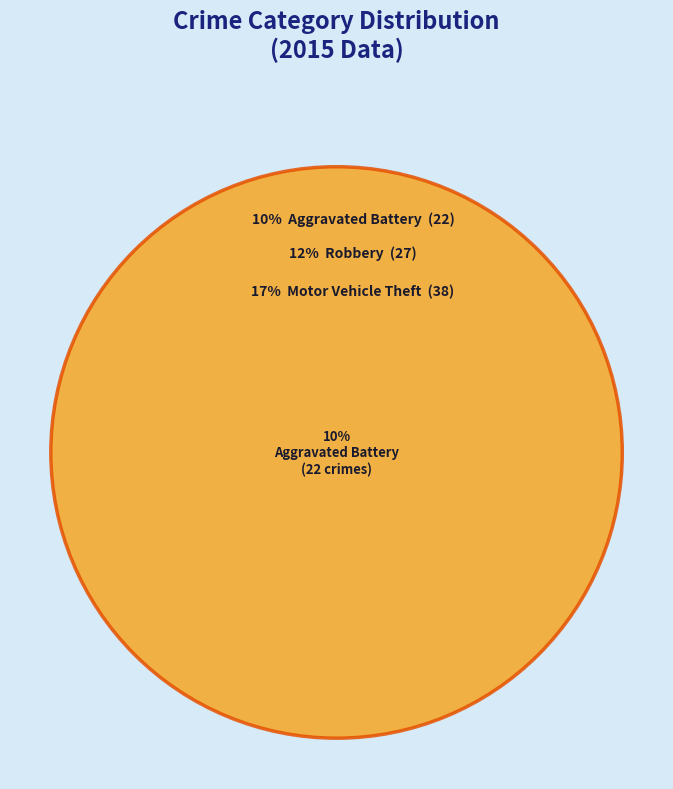

How many segments does this pie chart have?

9